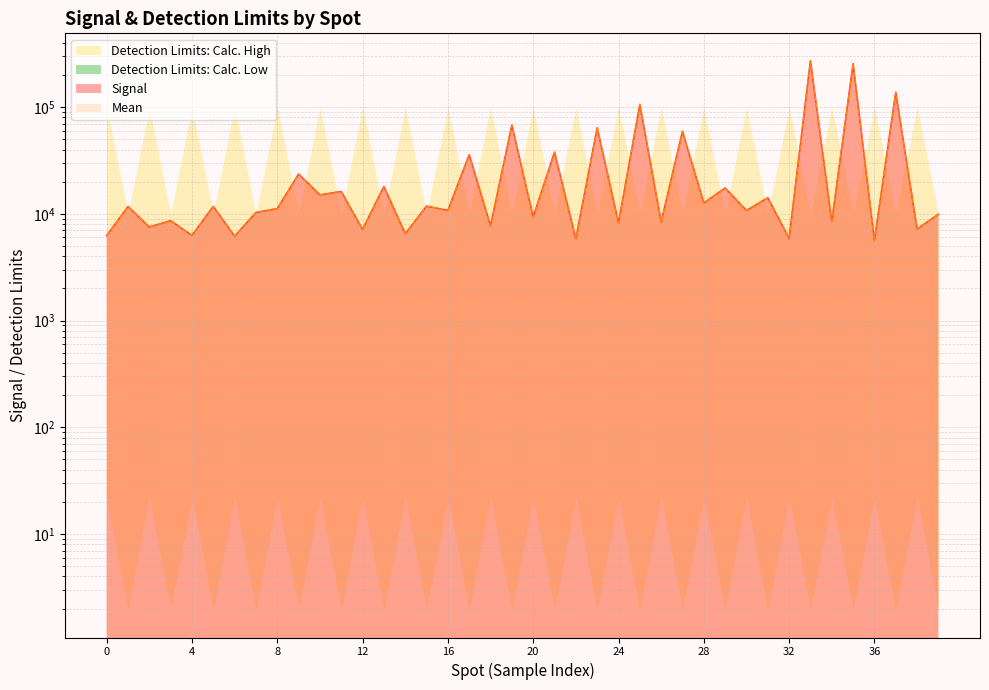

Which category has the highest value in the Mean series?

10